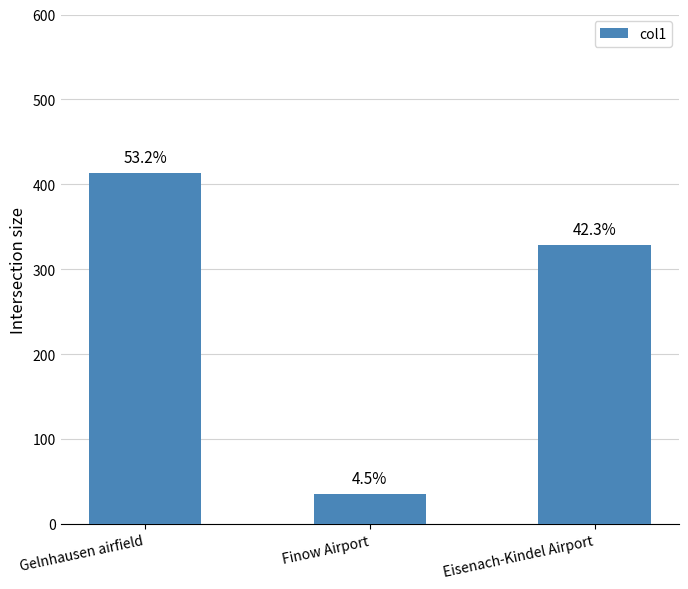

Reading left to right, what are all the values shown in this chart?

Gelnhausen airfield=413	Finow Airport=35	Eisenach-Kindel Airport=329